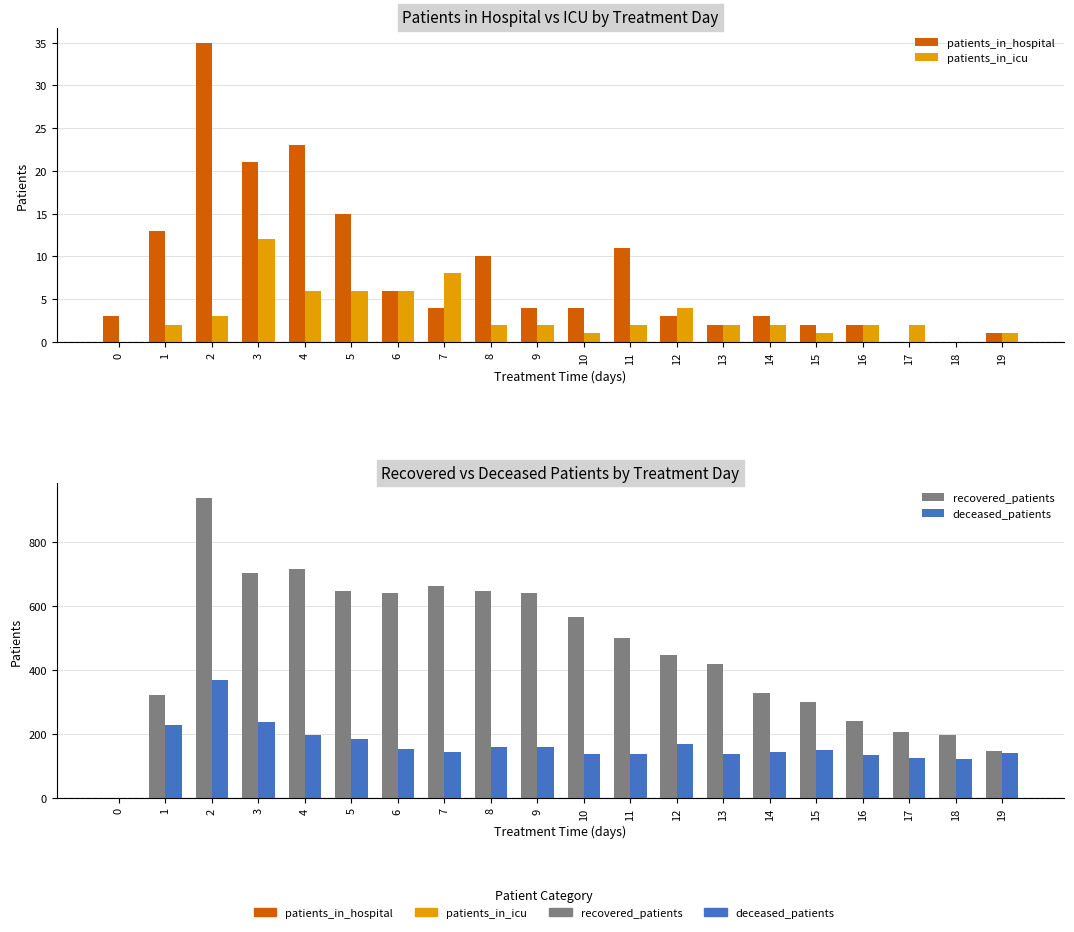

List the series in order of their peak value, lowest first.

patients_in_icu, patients_in_hospital, deceased_patients, recovered_patients